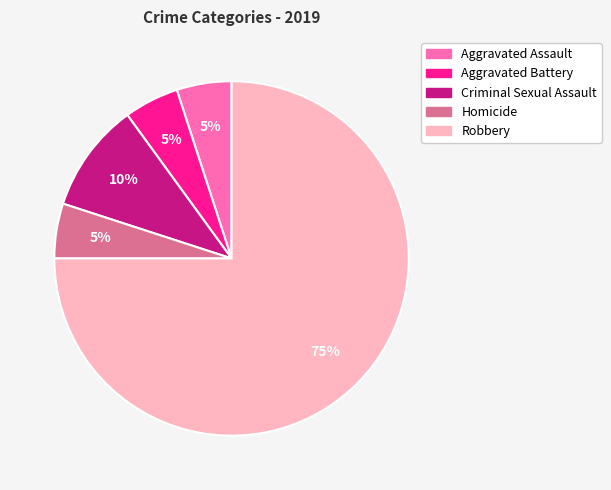

Which slice is the largest?

Robbery